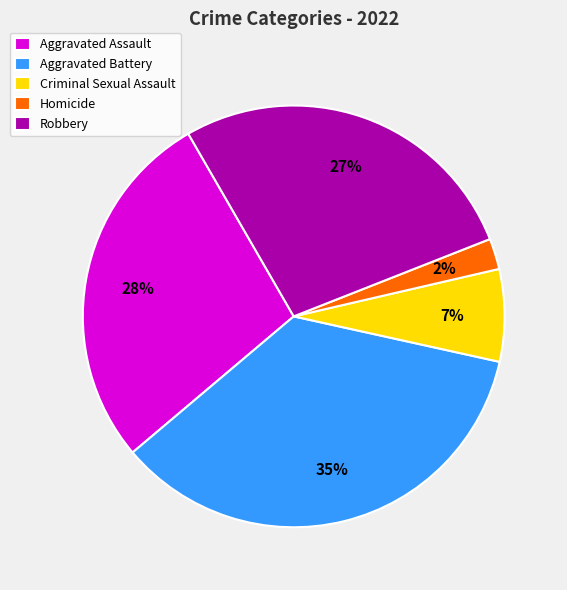

What percentage is the Aggravated Assault slice, to the nearest percent?

28%